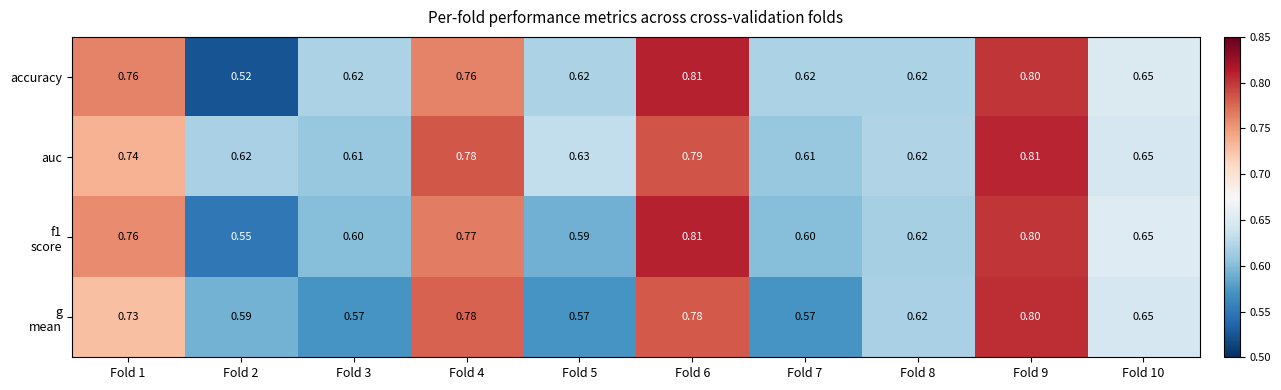

Which series has the largest range (max minus min)?

accuracy